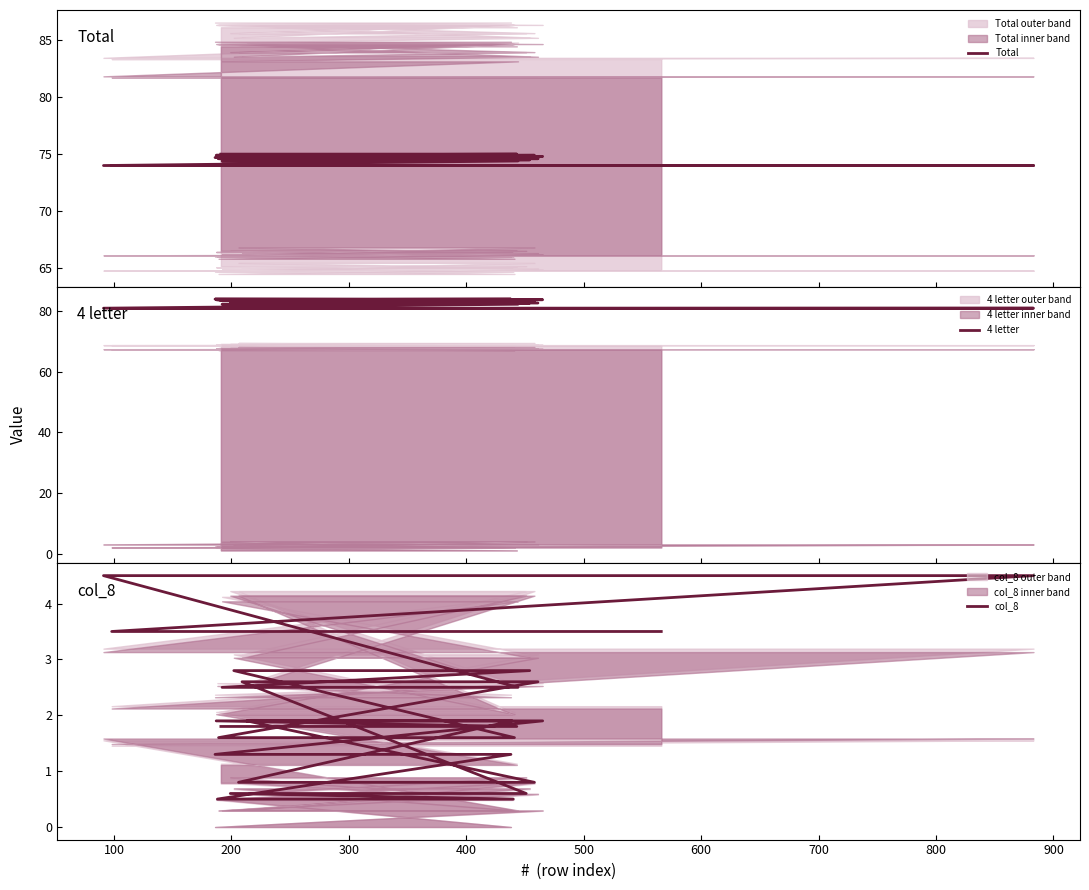

Count the number of data series in this chart.

3